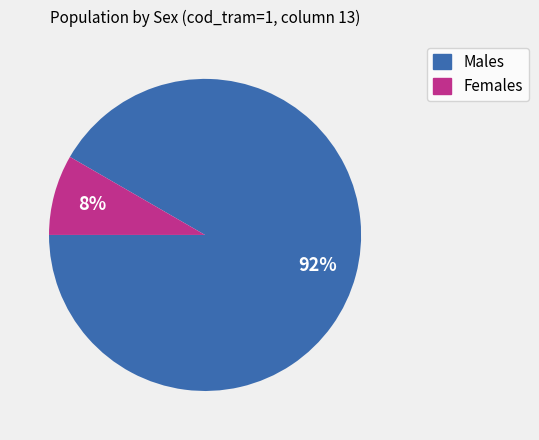

To the nearest percent, what is the average slice percentage?

50%